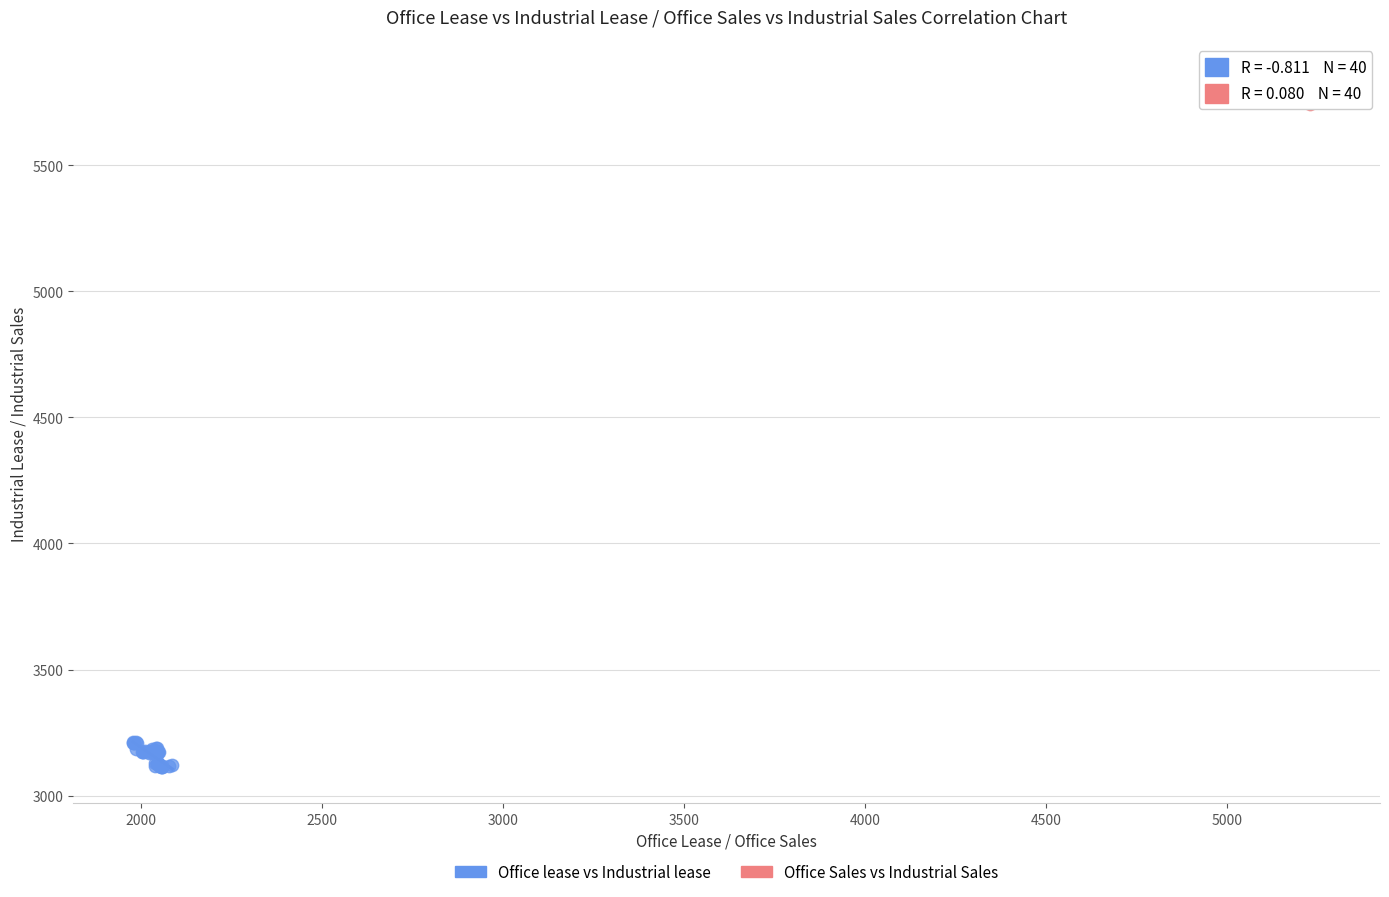

Which series contains the lowest Y value?

Office lease vs Industrial lease